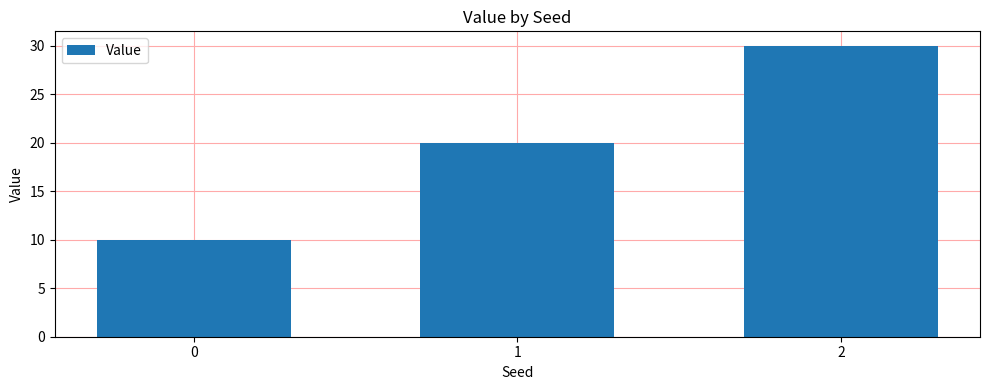

Reading left to right, list all the values displayed in this chart.

10	20	30